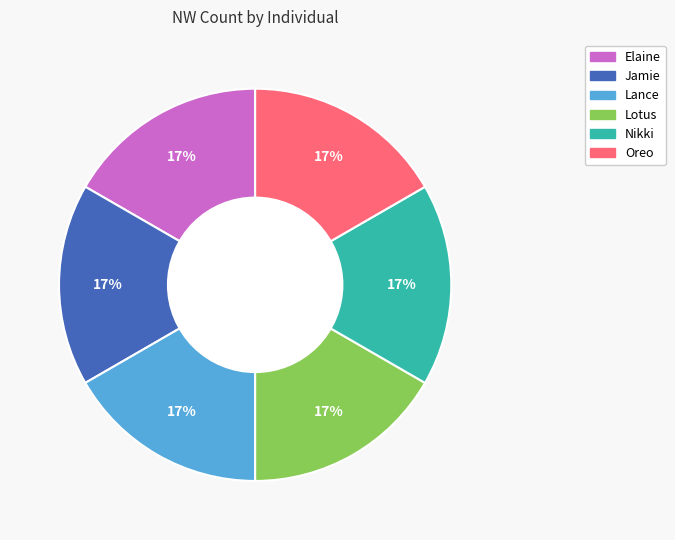

How many segments does this pie chart have?

6